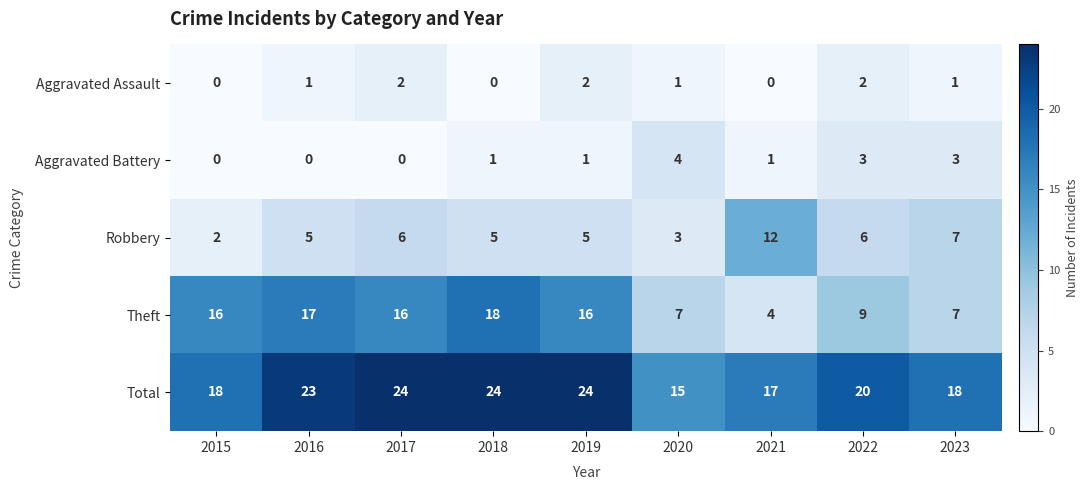

What is the difference between the highest and lowest values at 2022?

18